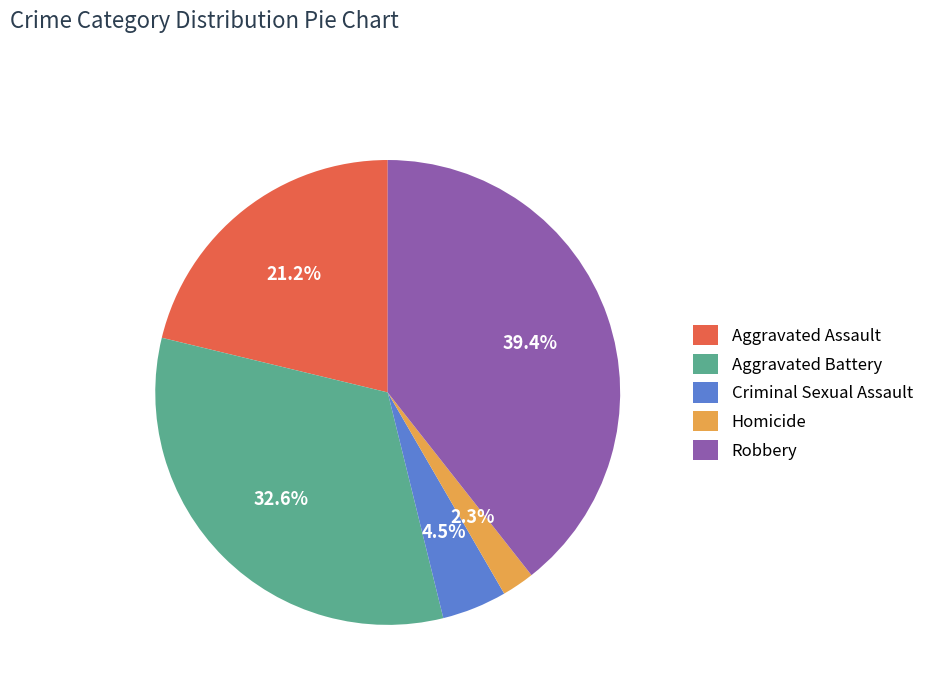

Count the number of slices in the pie.

5